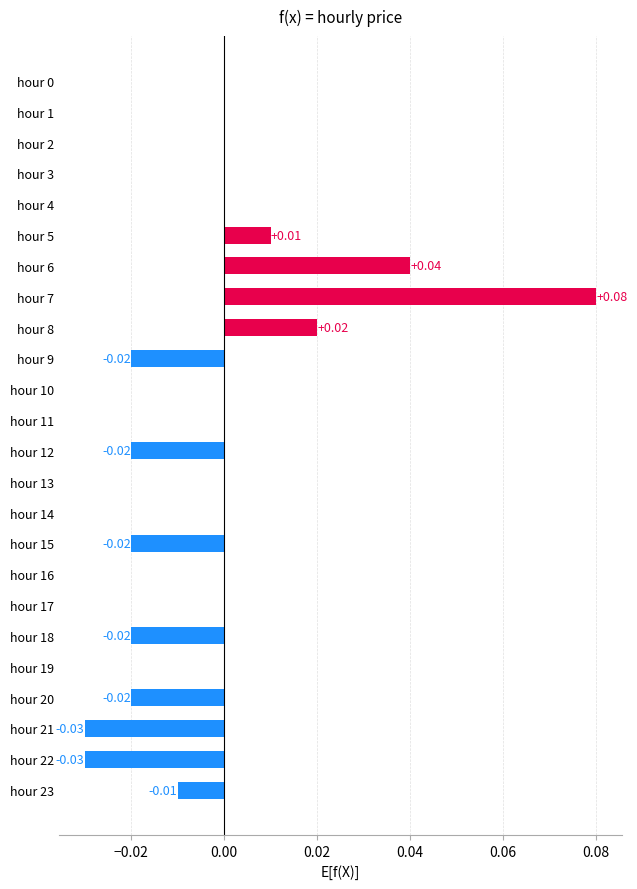

Between hour 3 and hour 7, which is larger?

hour 7